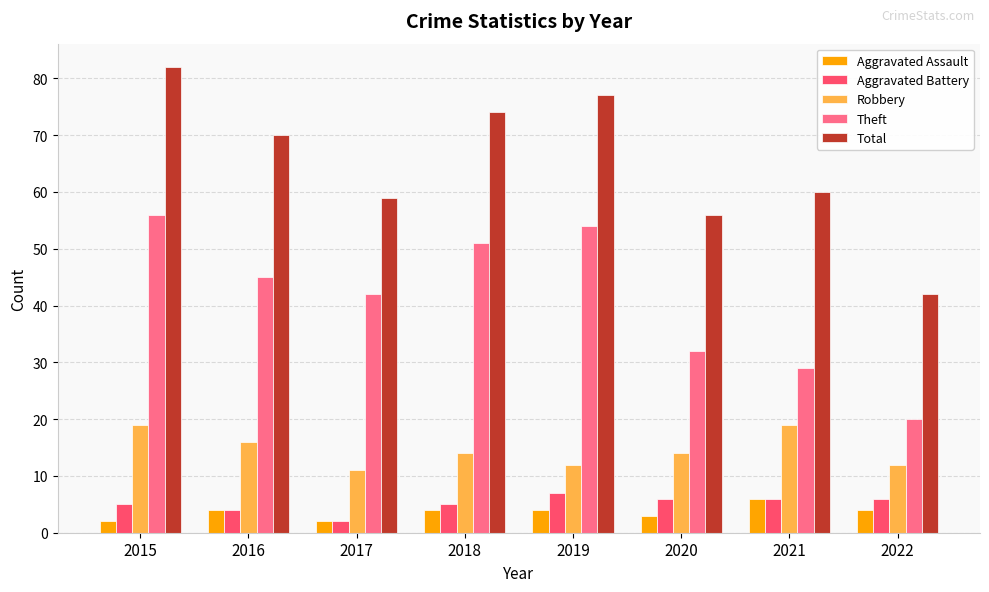

Reading left to right, list all the values displayed in this chart.

Aggravated Assault: 2	4	2	4	4	3	6	4
Aggravated Battery: 5	4	2	5	7	6	6	6
Robbery: 19	16	11	14	12	14	19	12
Theft: 56	45	42	51	54	32	29	20
Total: 82	70	59	74	77	56	60	42